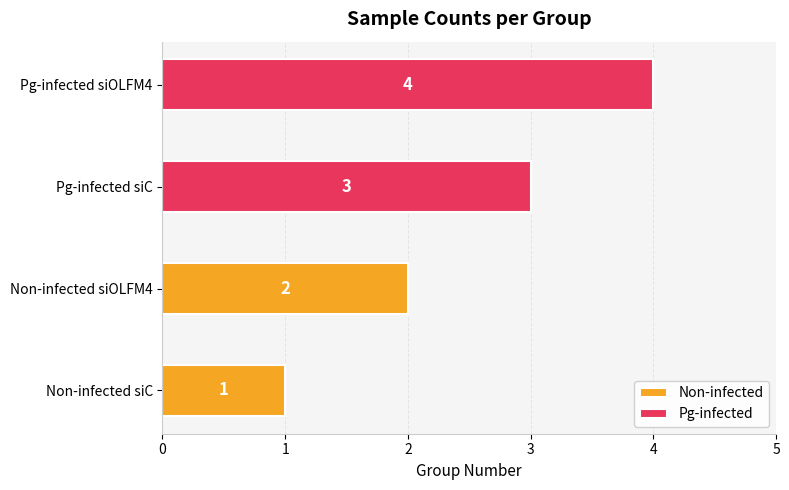

Is it true that Pg-infected equals 4 at Pg-infected siOLFM4?

True